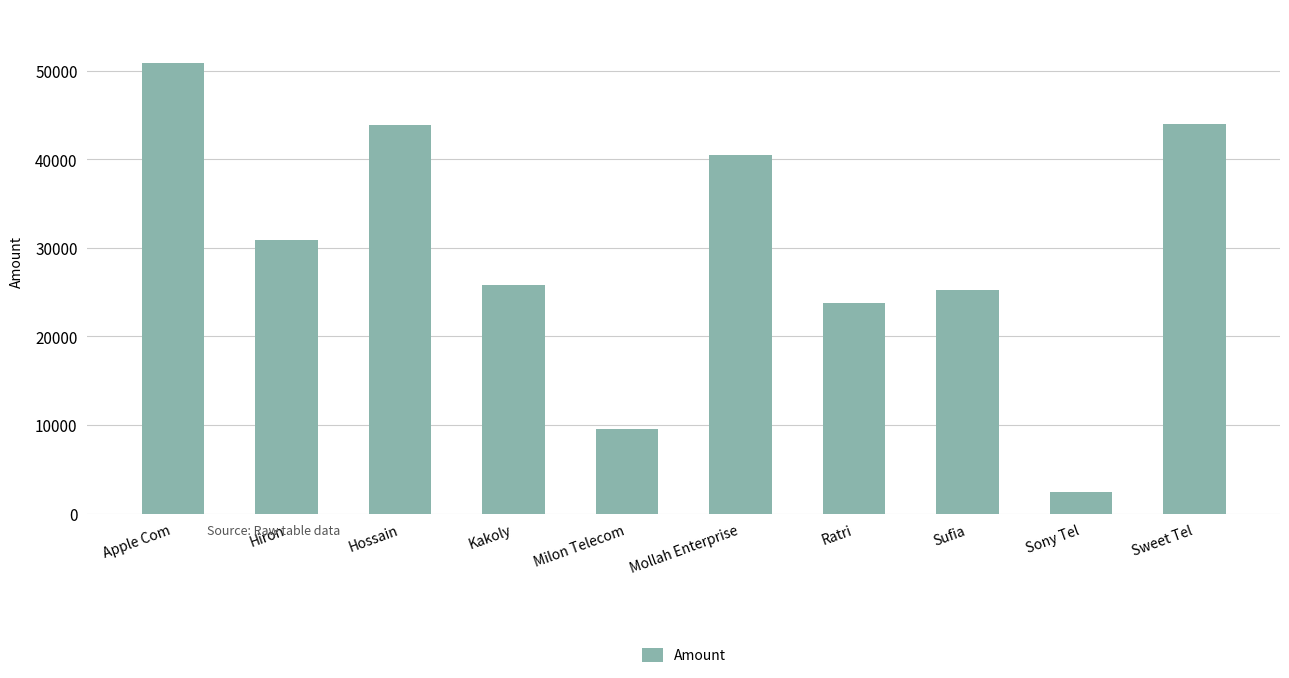

The value at Hossain is 12688. True or false?

False